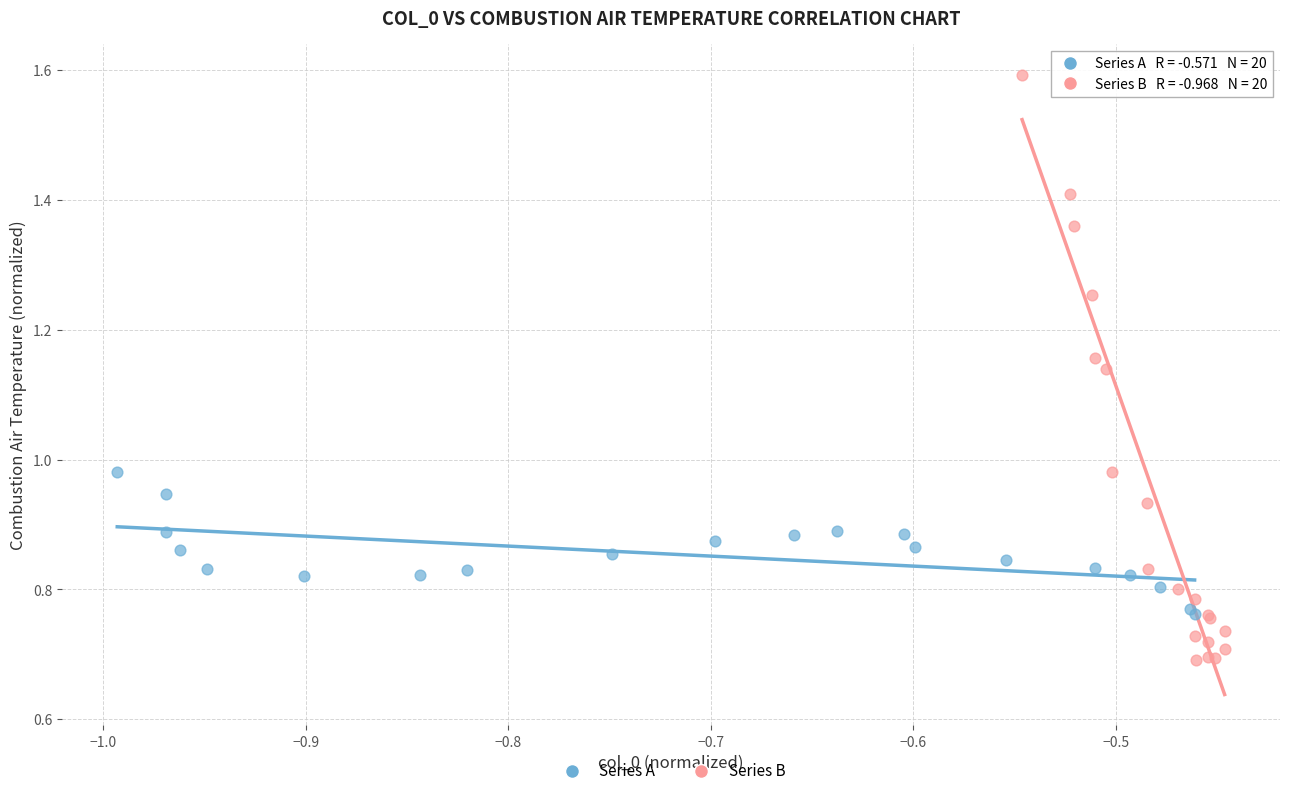

Which series contains the lowest Y value?

Series B